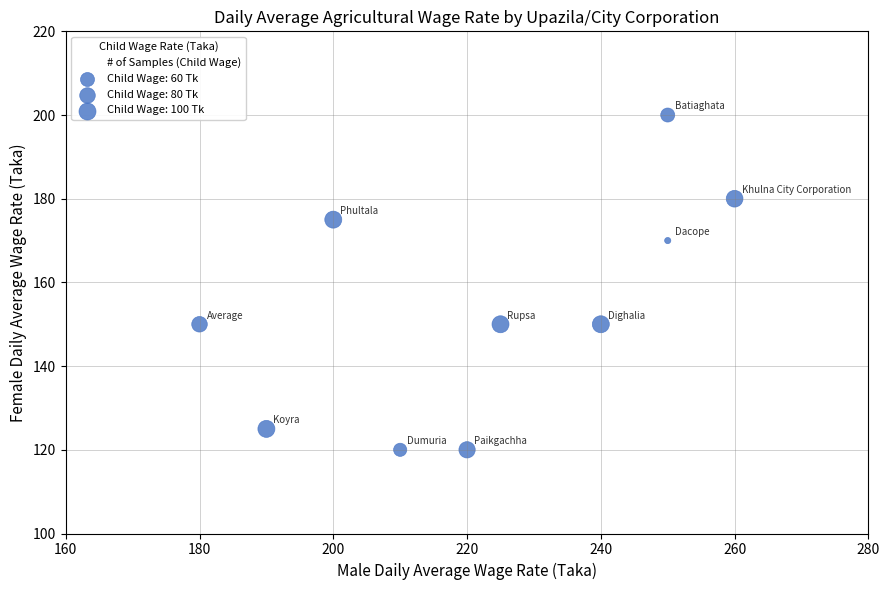

What is the average Y value?

154